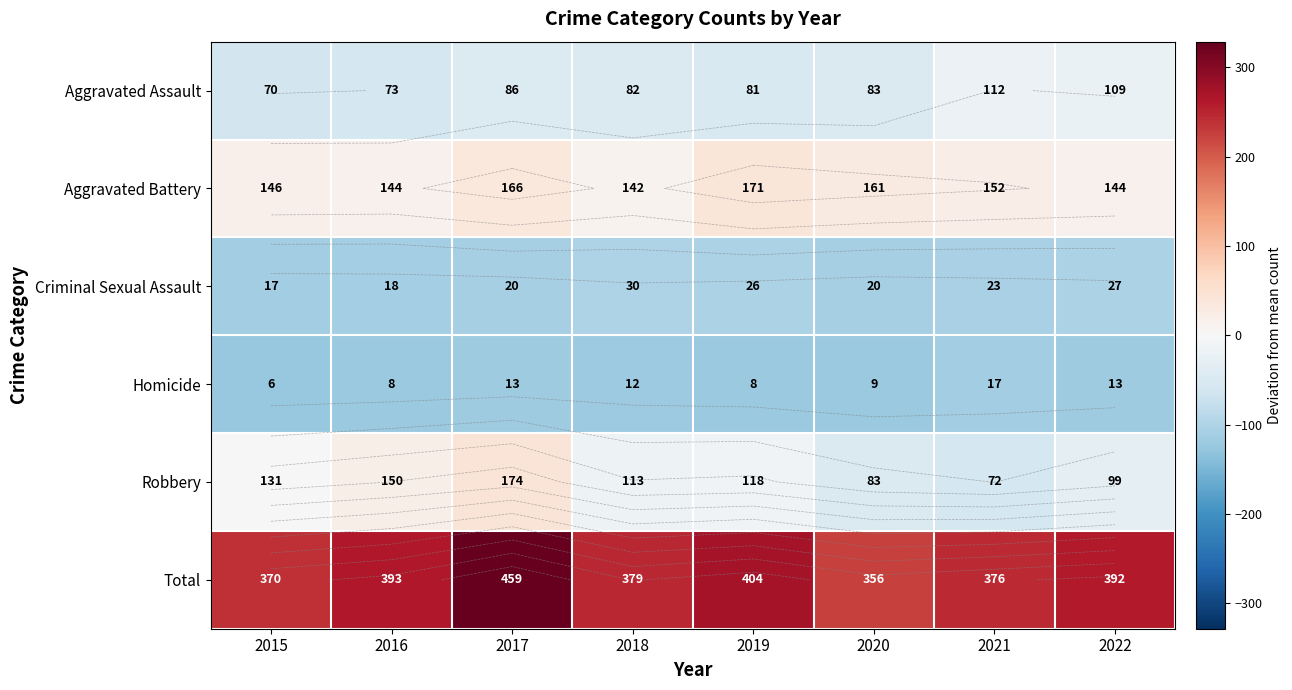

The value of Aggravated Assault at 2017 is -44.4. True or false?

True